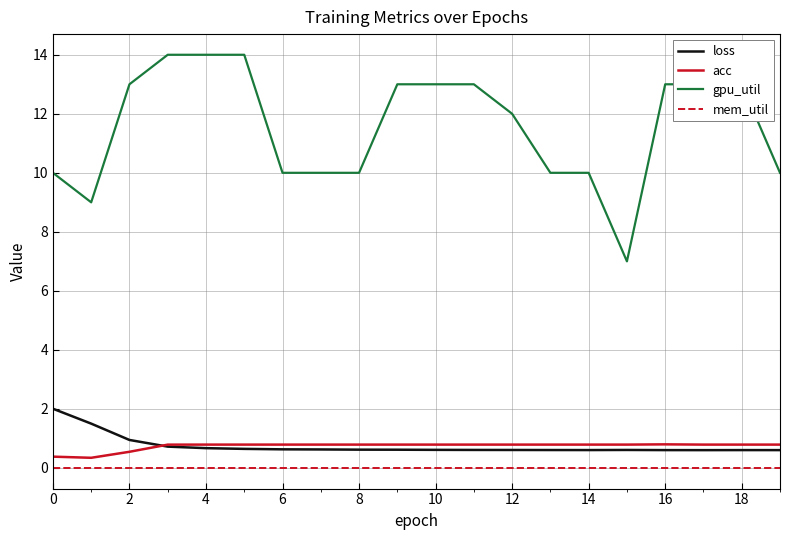

What is the highest value of the gpu_util series?

14.0